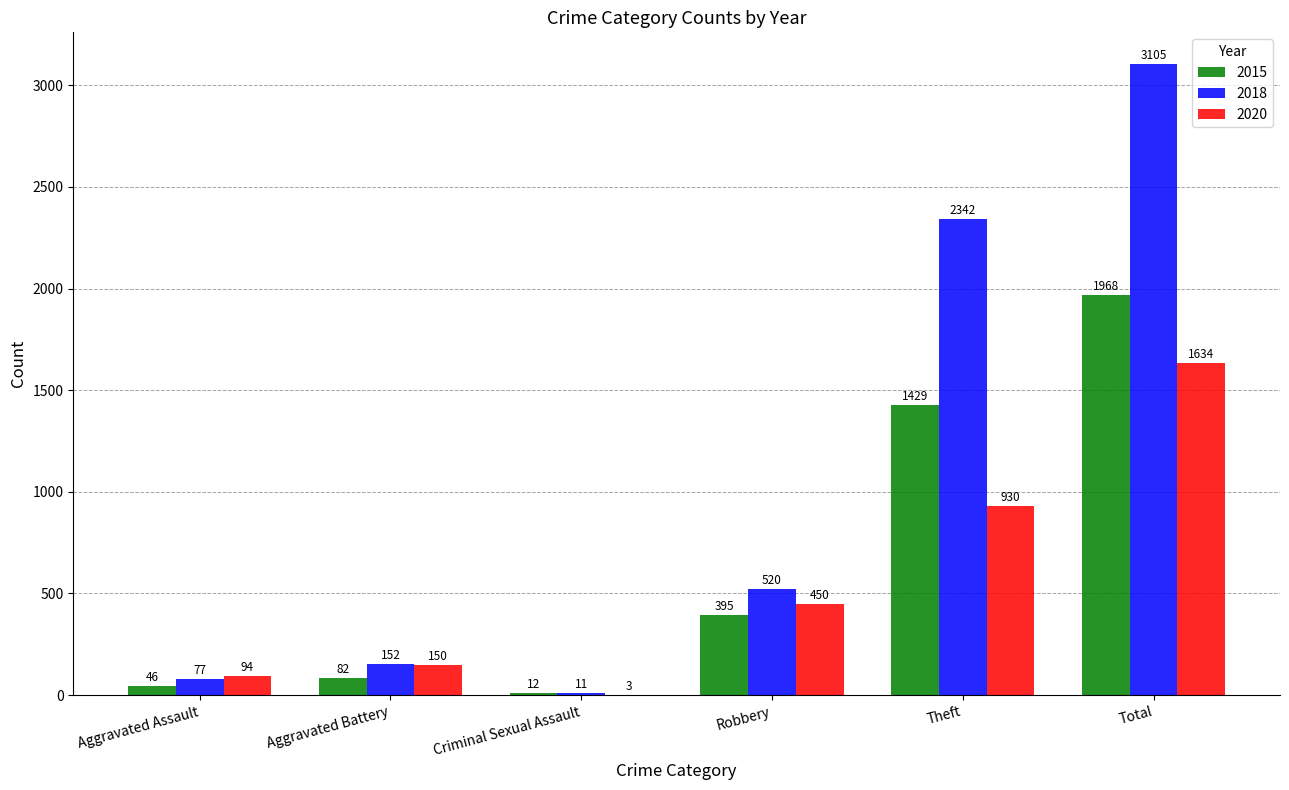

What is the average value of the 2015 series?

655